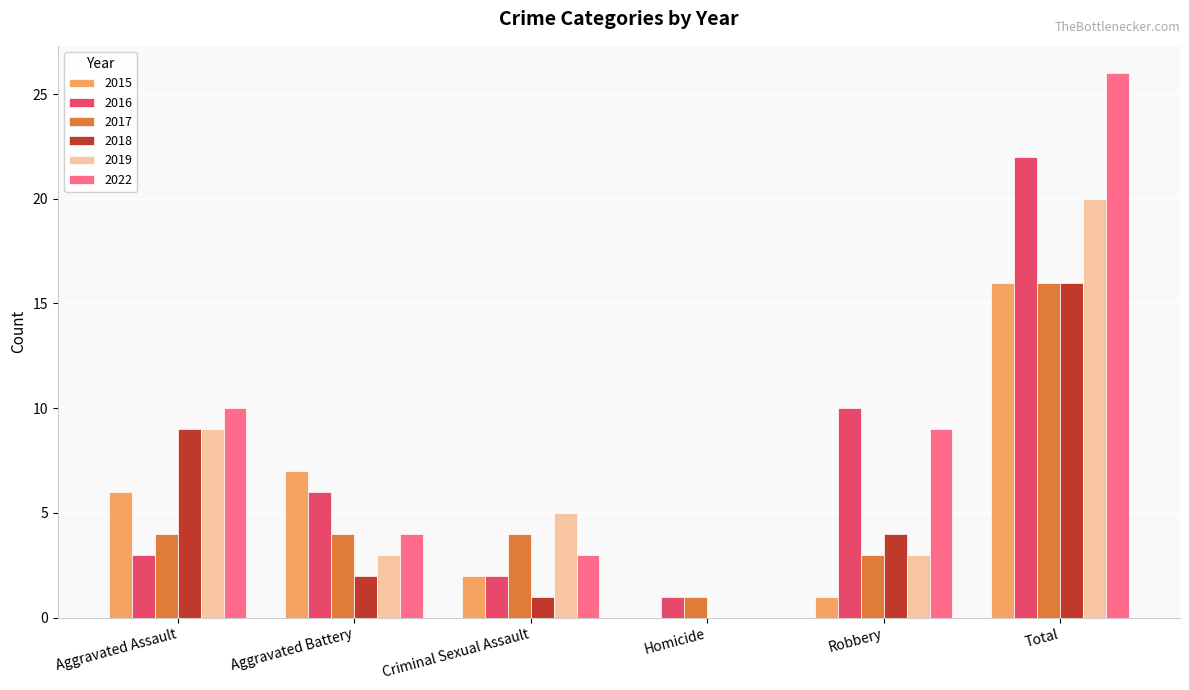

At which label does 2017 reach its peak?

Total